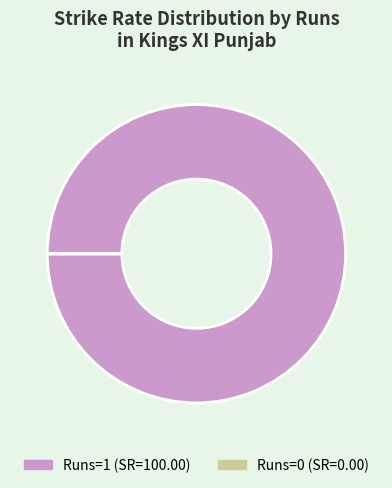

Is it true that Runs=1 (SR=100.00) is 91% of the pie?

False